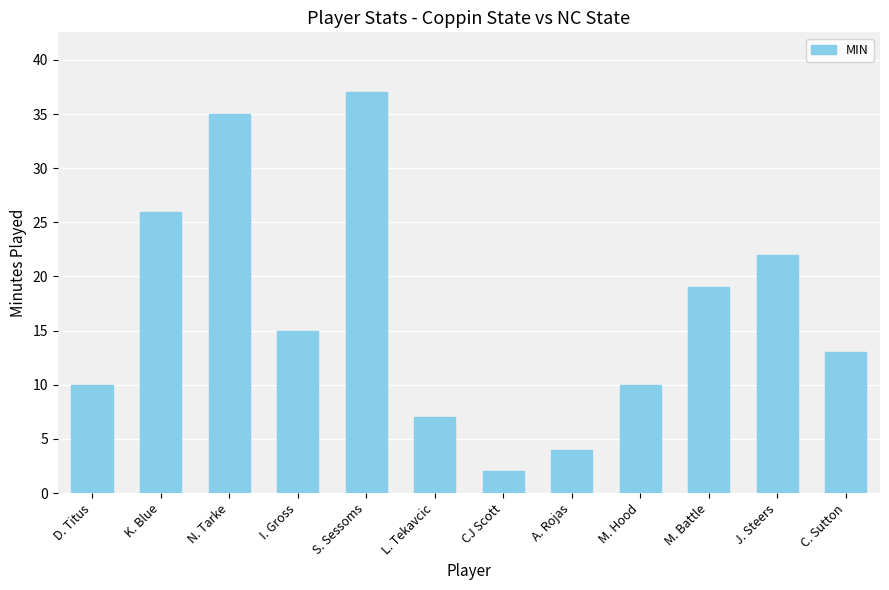

What is the label of the 11th bar from the right?

K. Blue